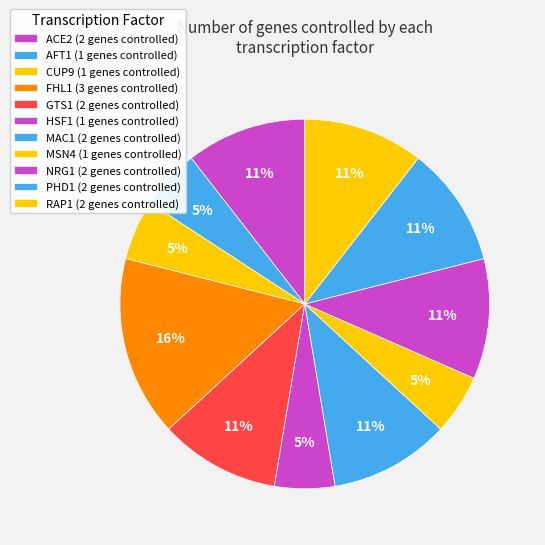

How many segments does this pie chart have?

11